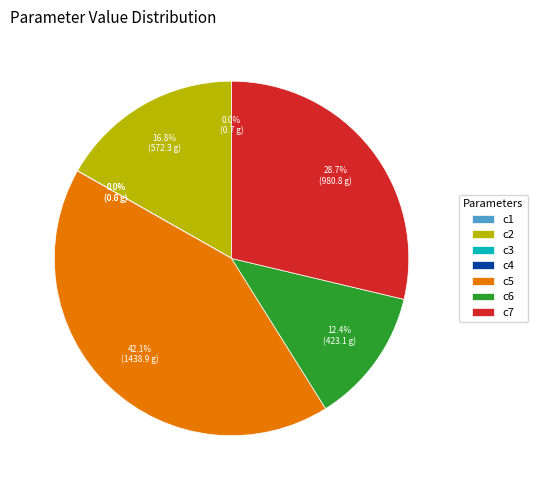

Is there any slice that represents more than half of the pie?

No